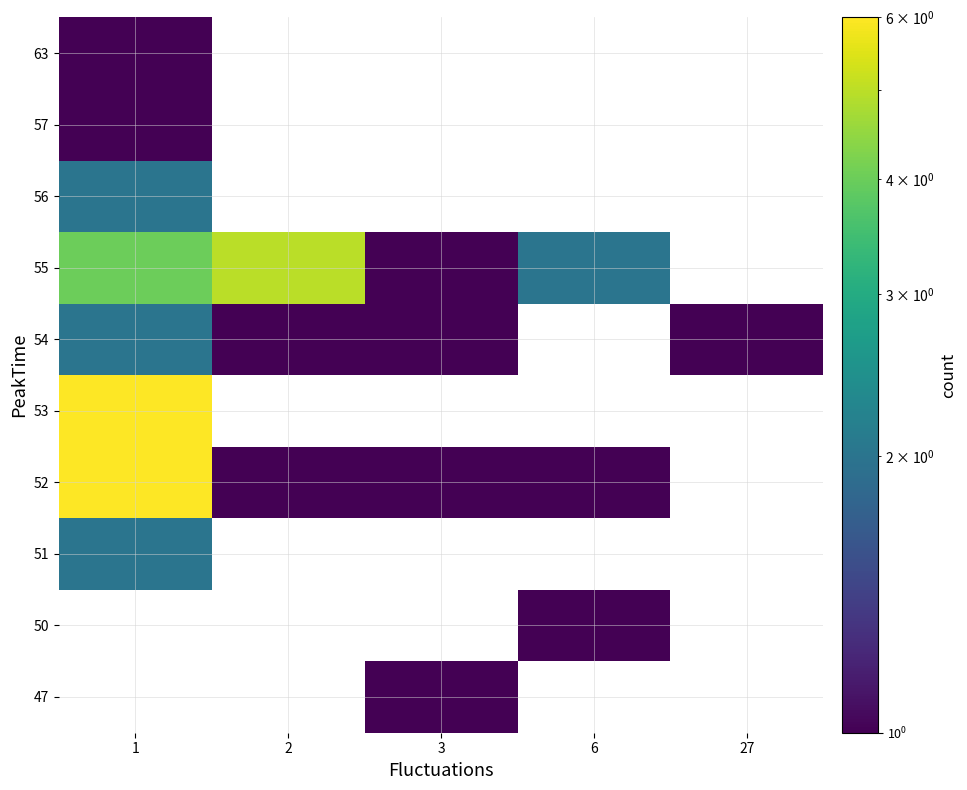

At how many categories does at least one series exceed 5?

1